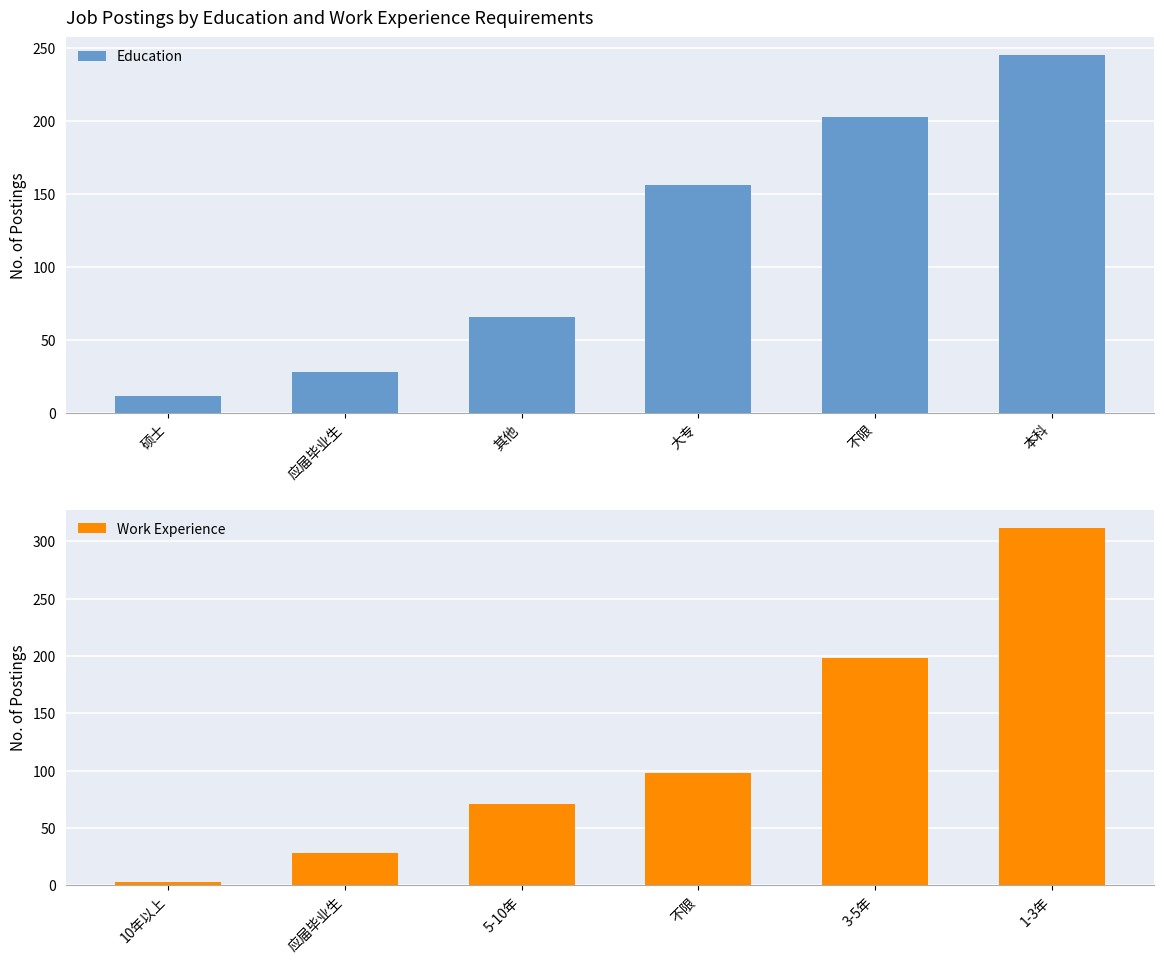

Where is Education nearest to the value 128?

大专